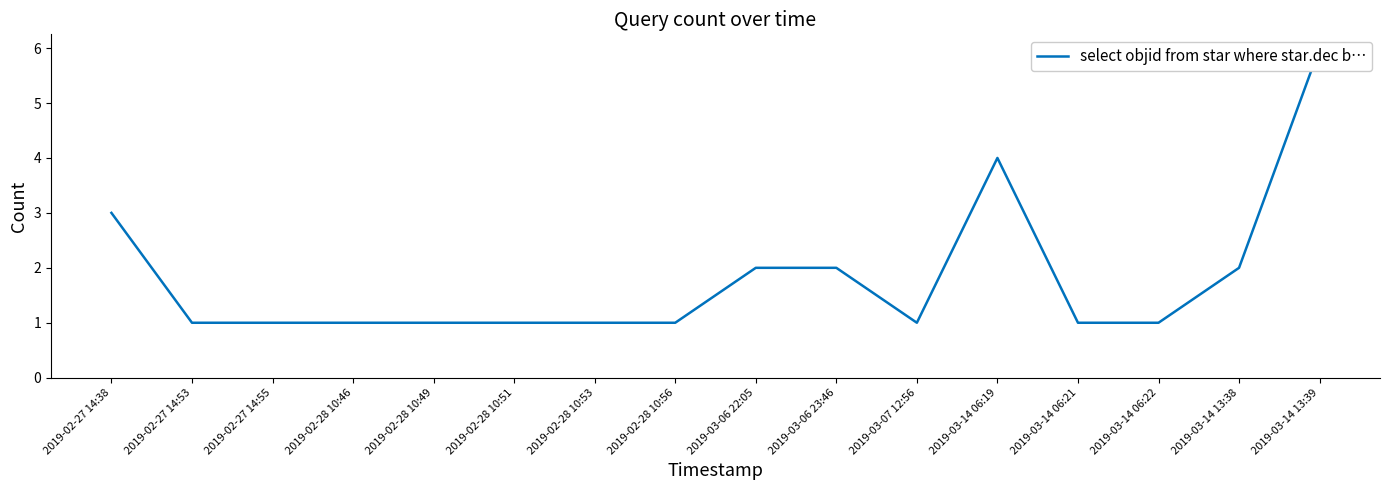

What is the label of the 12th point from the right?

2019-02-28 10:49